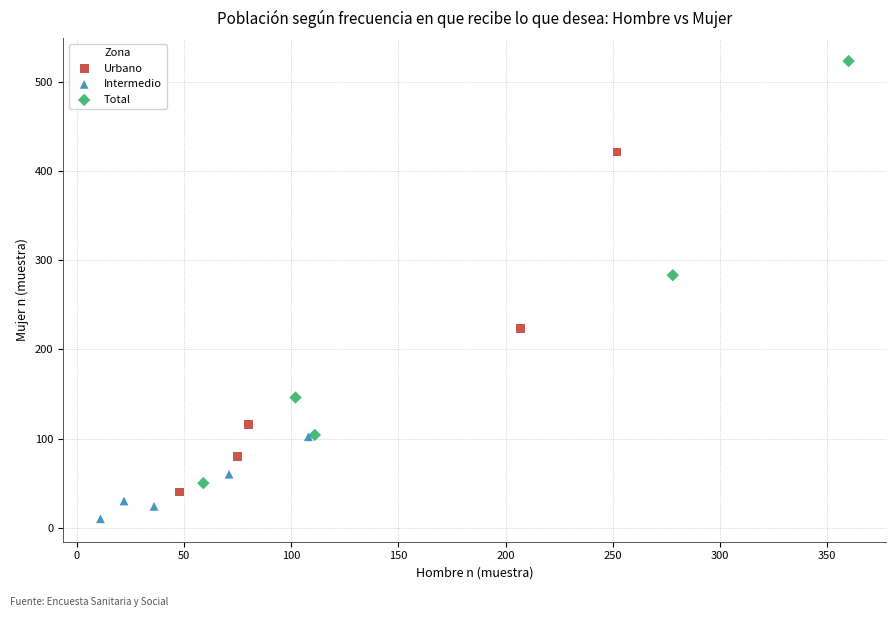

What are all the series names shown in the legend?

Urbano, Intermedio, Total